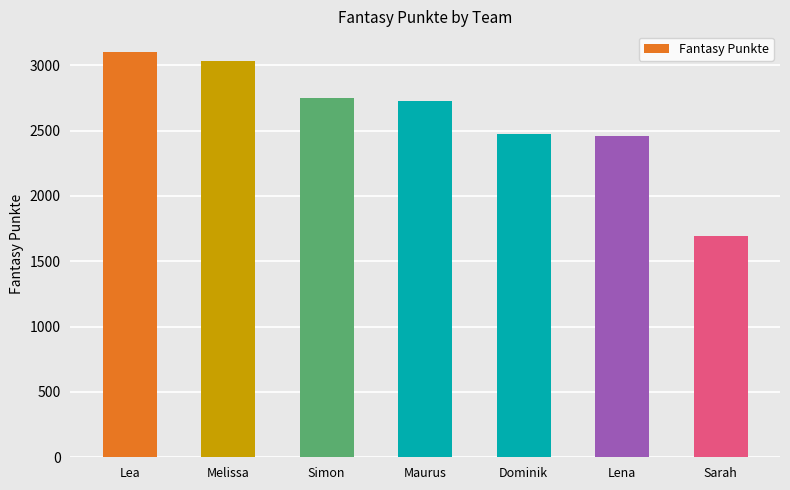

Approximately how many times larger is the value at Sarah compared to Dominik?

0.7